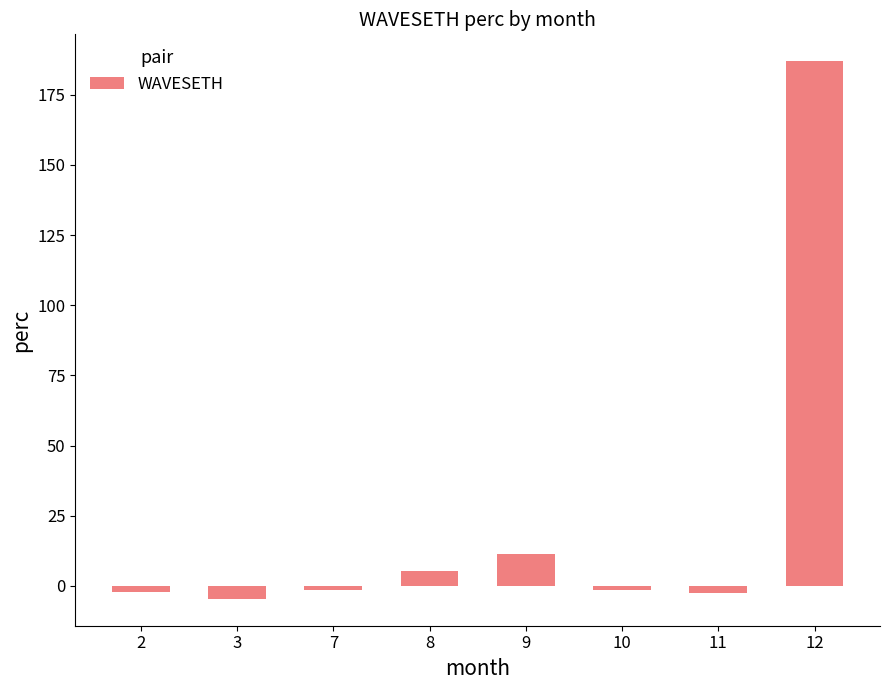

How many negative values are there?

5